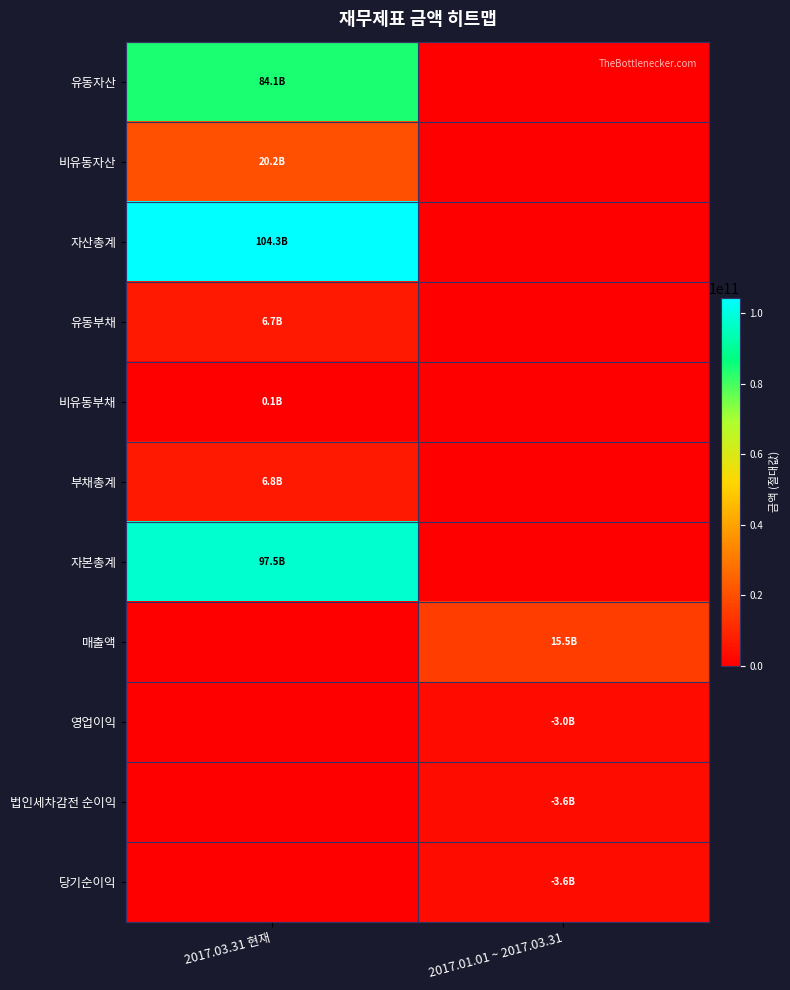

Which label corresponds to the largest value in the chart?

2017.03.31 현재